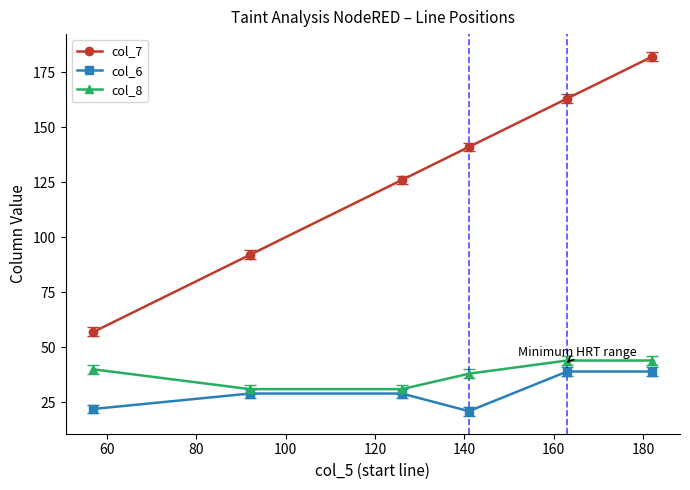

Which series has the largest total across all categories?

col_7